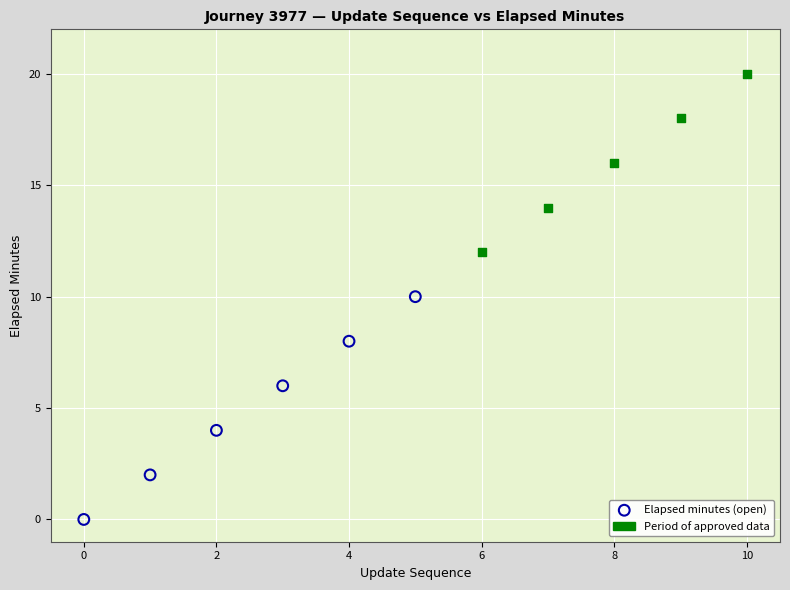

Which series has the widest spread of Y values?

Elapsed minutes (open)